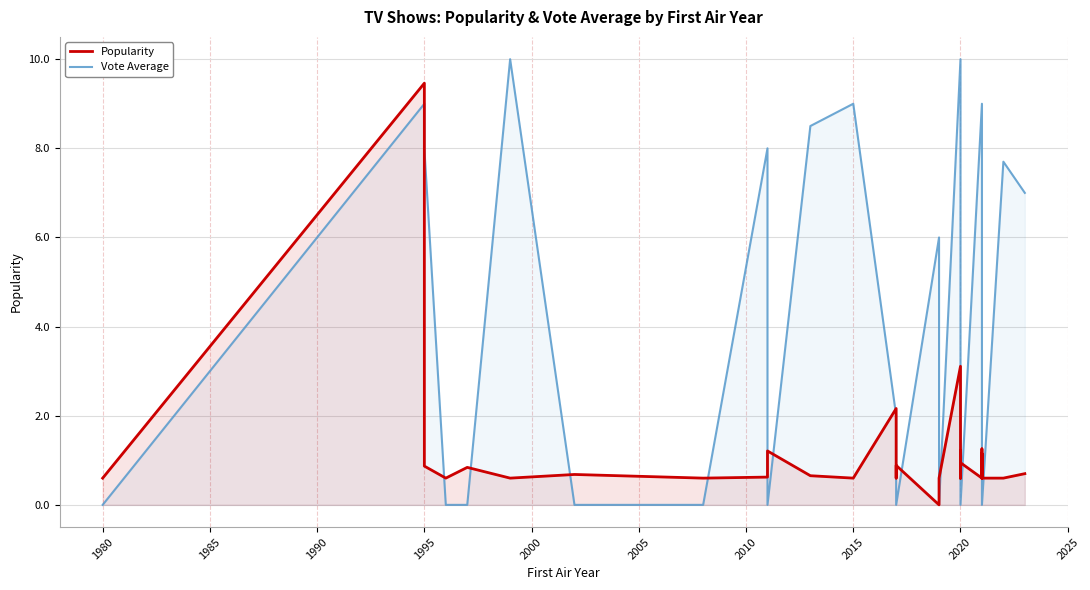

What is the label of the 21st point from the left?

2020